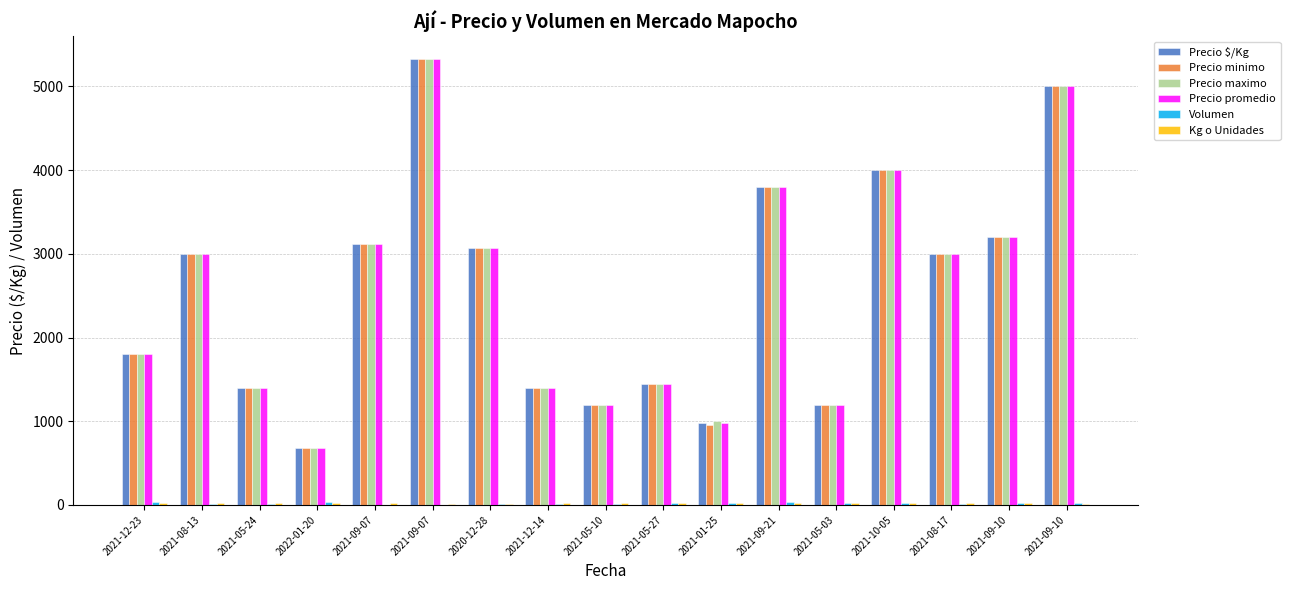

What is the highest value of the Precio maximo series?

5333